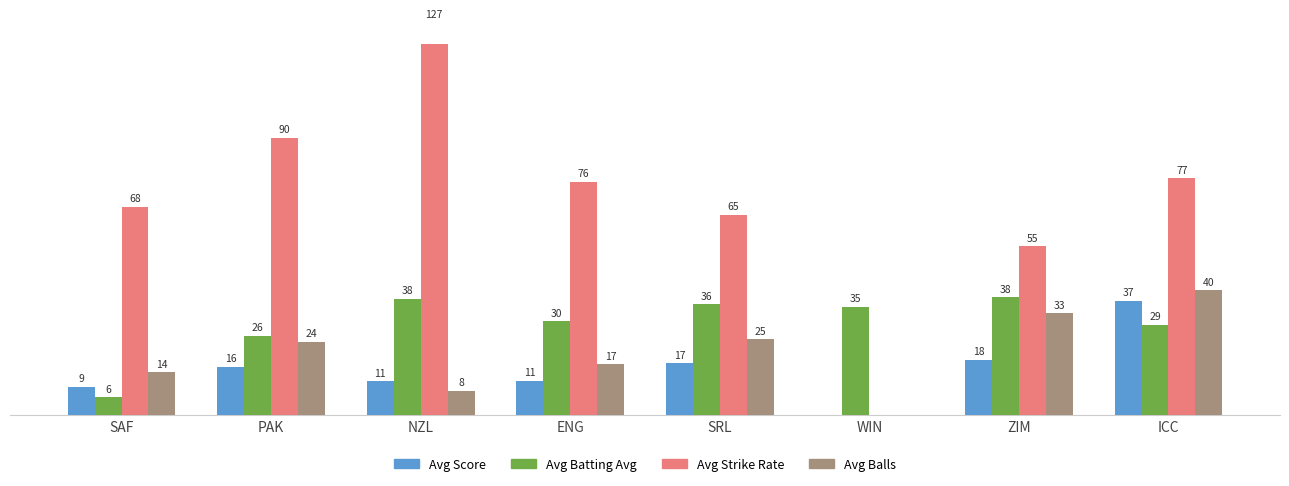

What is the value of the Avg Batting Avg bar at the 7th from the left?

38.2